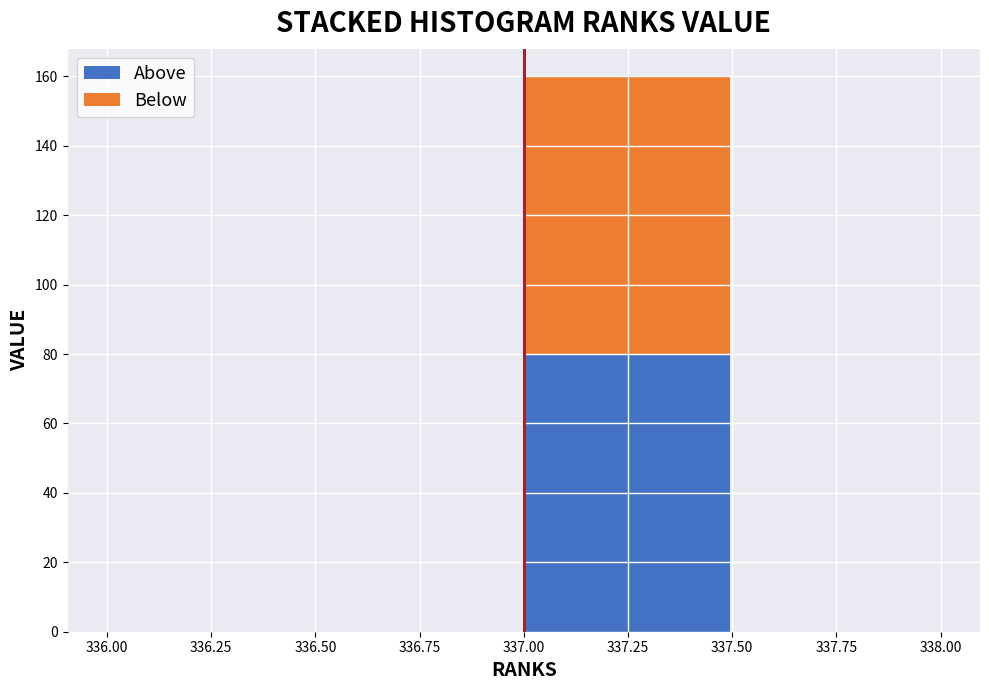

Reading left to right, list every stacked bar in this chart as the range it spans on the x-axis followed by its total height. The values are not printed on the chart, so give them approximately, as read against the axis.

336.00 to 336.50: 0
336.50 to 337.00: 0
337.00 to 337.50: 160
337.50 to 338.00: 0